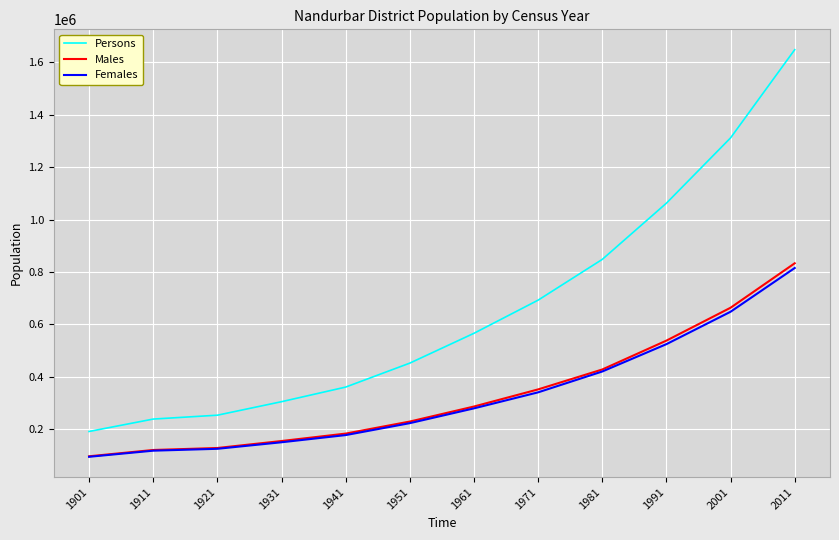

What is the total value across all series at 1941?

721370